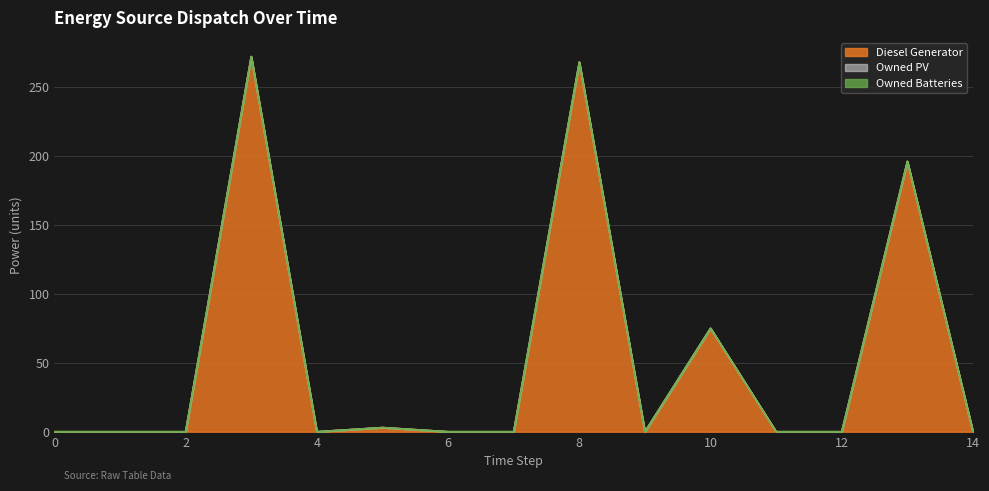

The value of Owned Batteries at 2 is 0. True or false?

True